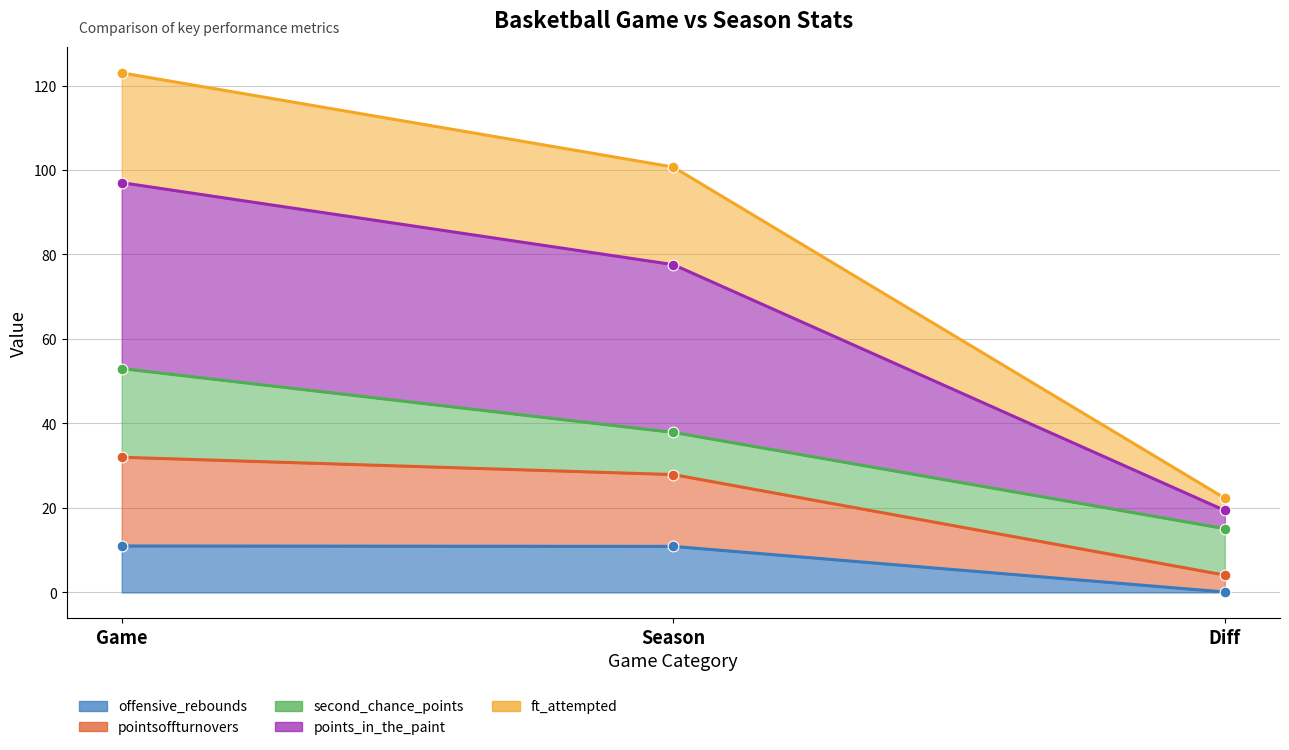

Which series has the largest total across all categories?

pointsoffturnovers